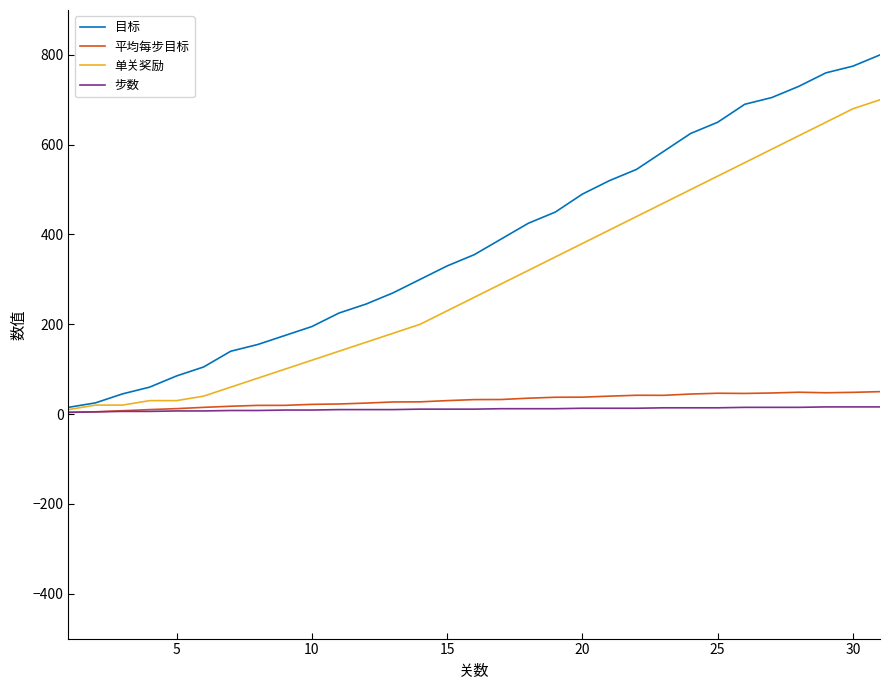

What is the highest value of the 单关奖励 series?

700.0